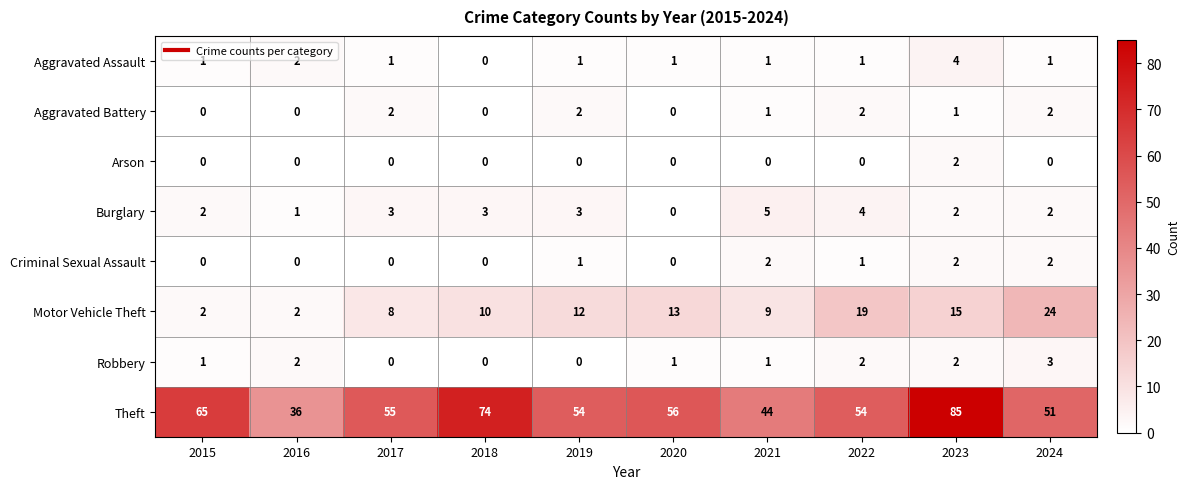

The Theft series shows 85 at 2023. True or false?

True